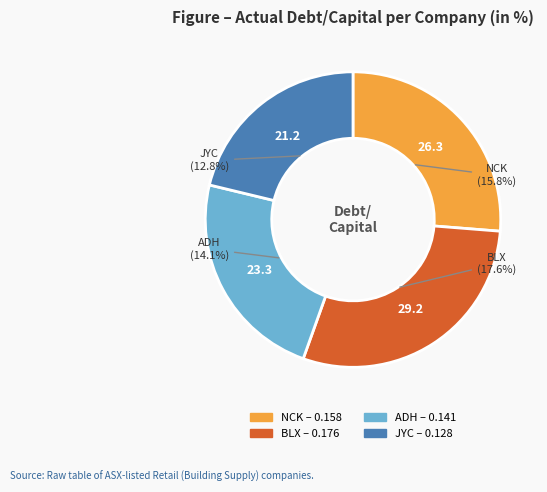

What is the total percentage of Beacon Lighting Group Limited (ASX:BLX) and Nick Scali Limited (ASX:NCK)?

55.5%